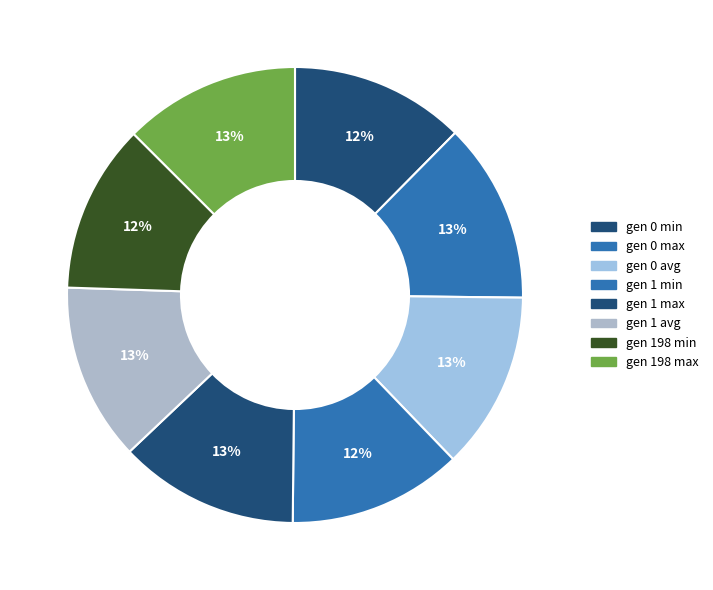

Which has a higher value, gen 198 max or gen 198 min?

gen 198 max